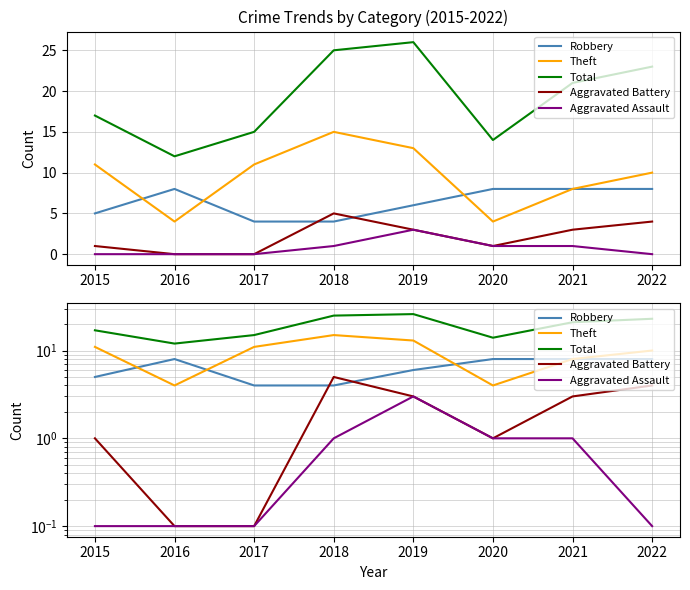

How many values in the Theft series exceed 11?

2